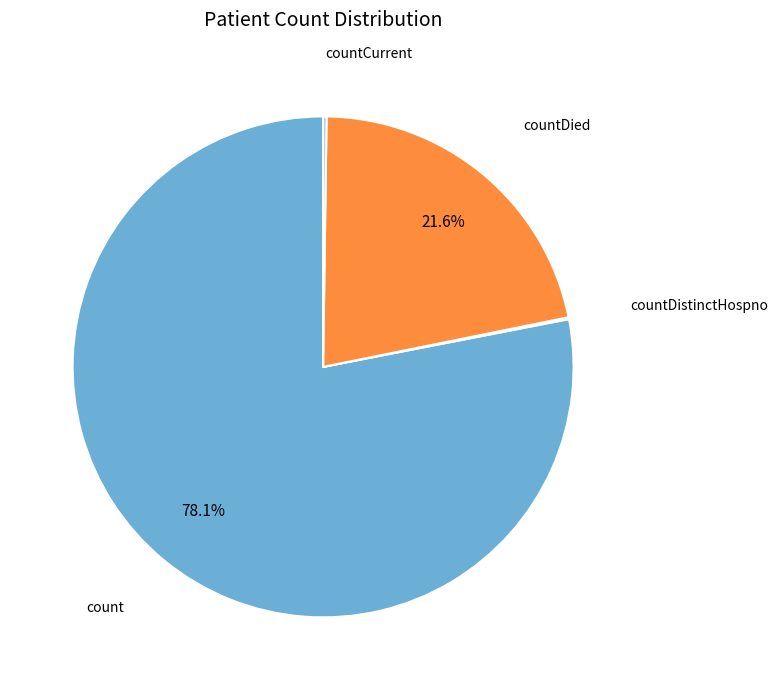

Does any single category account for the majority?

Yes